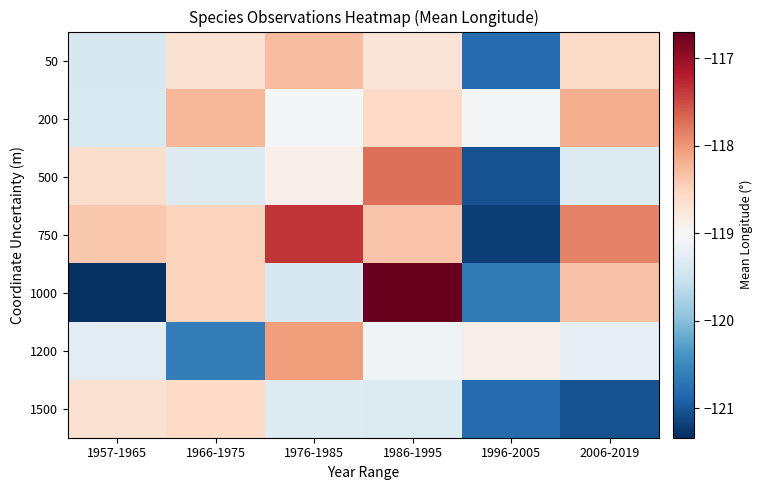

At which category is the sum across all series the highest?

1986-1995